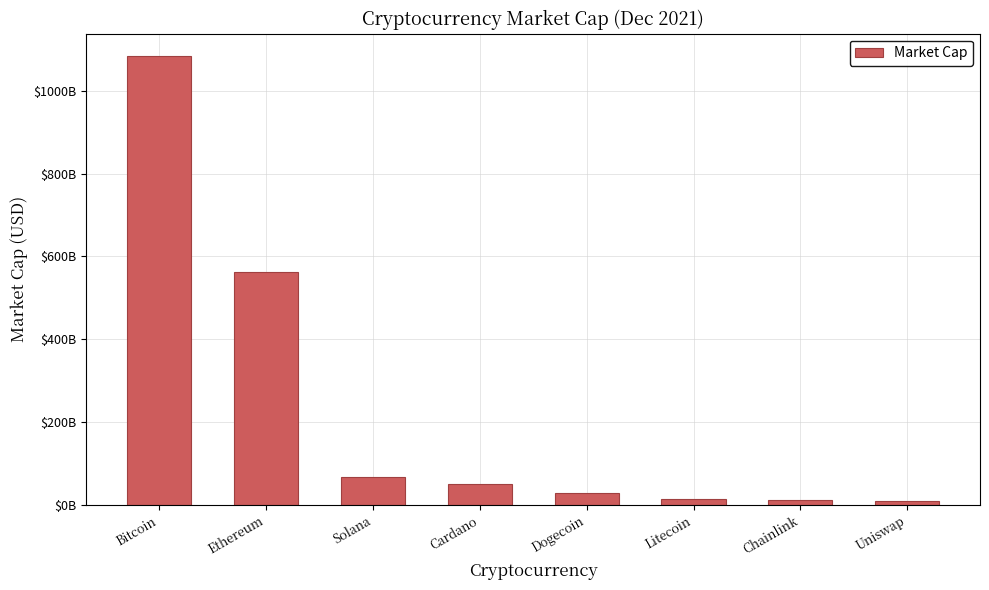

Approximately how many times larger is the value at Dogecoin compared to Uniswap?

2.8